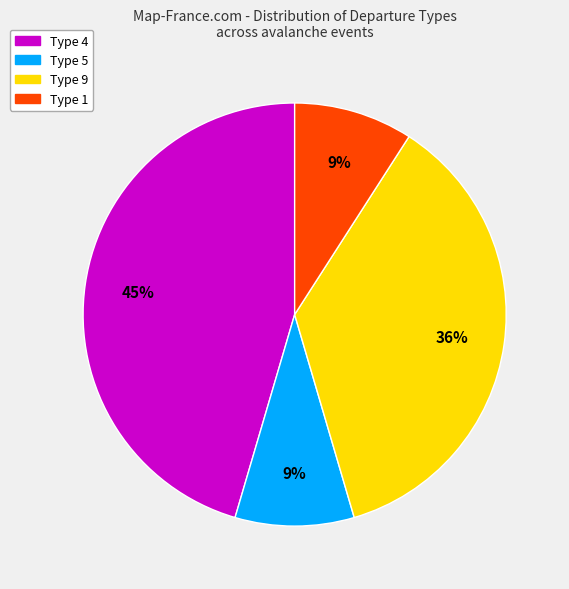

Which has a higher value, Type 5 or Type 4?

Type 4